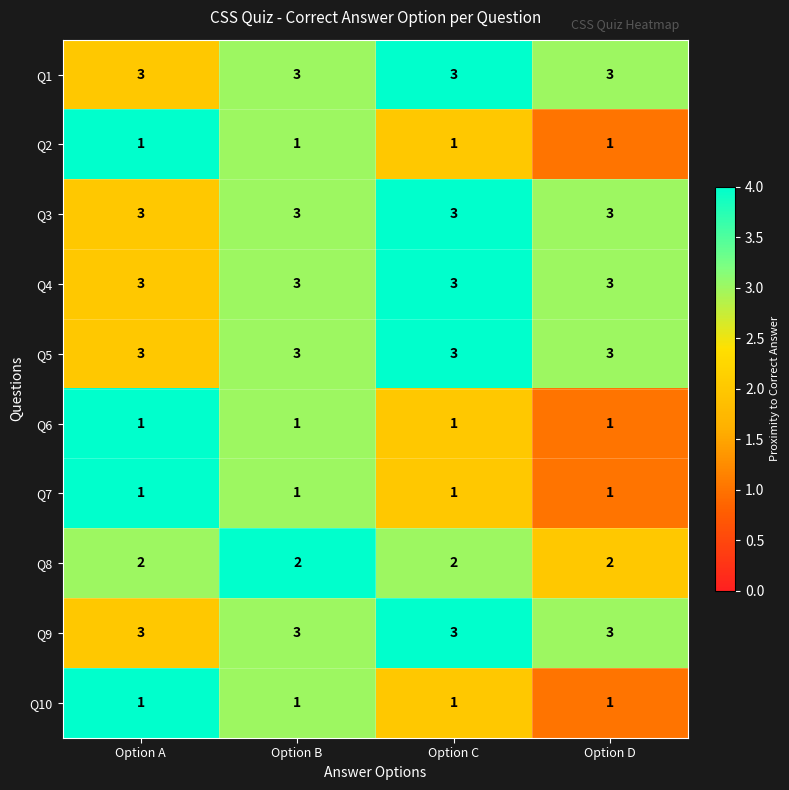

What is the sum of the Q8 values at Option B and Option C?

4